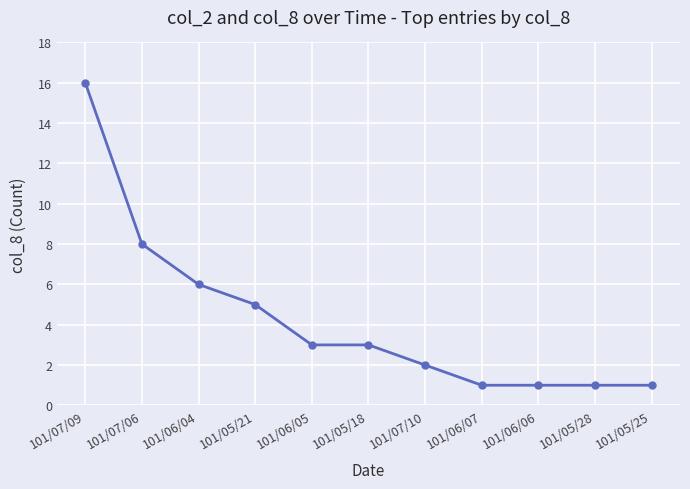

Between 101/06/06 and 101/05/21, which is larger?

101/05/21